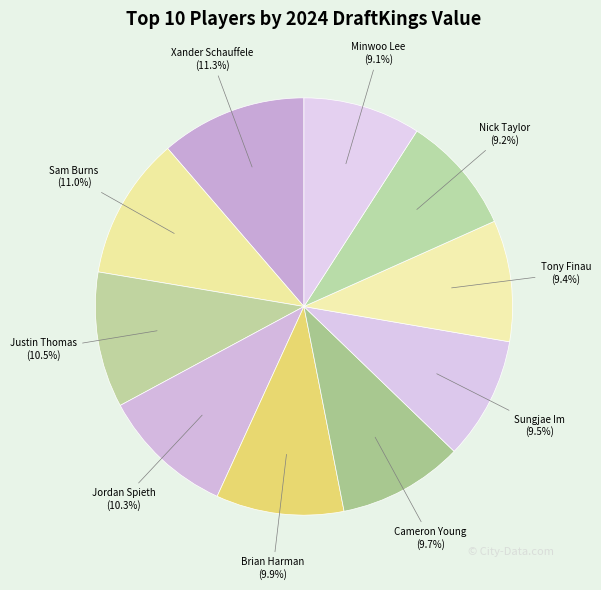

How many segments does this pie chart have?

10